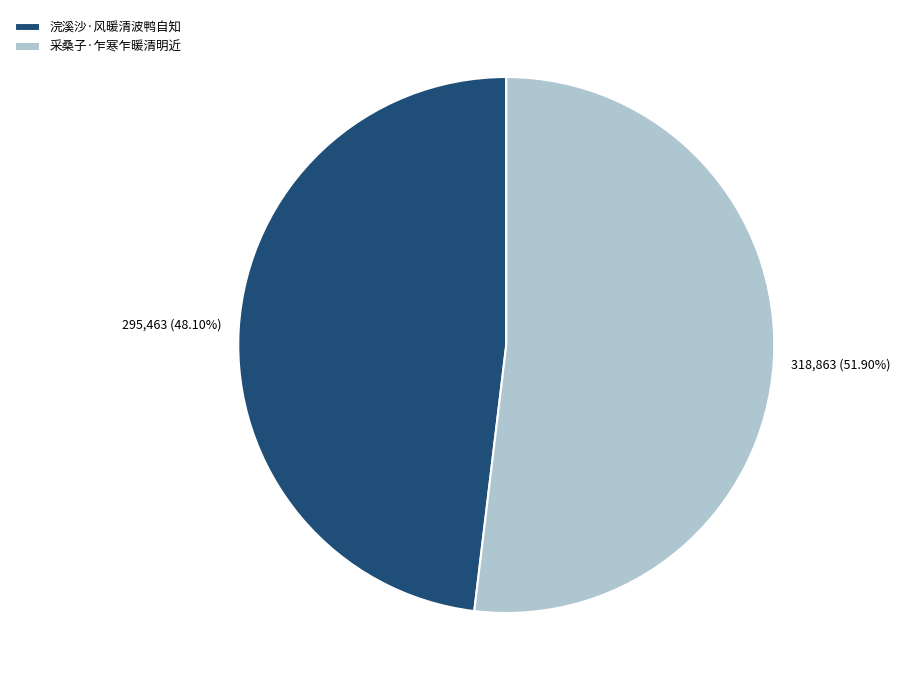

To the nearest percent, what portion does 采桑子·乍寒乍暖清明近 represent?

52%